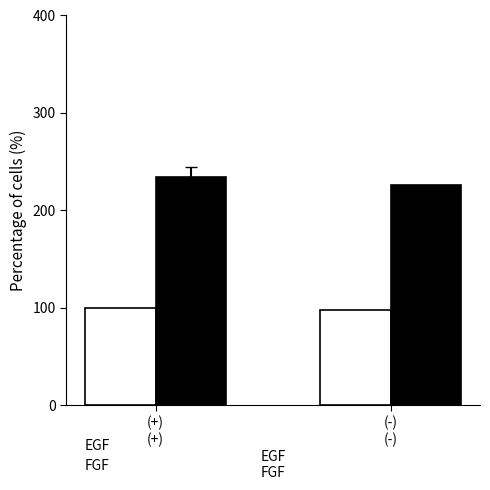

What is the spread (max minus min) of values at (-)
(-)?

127.8